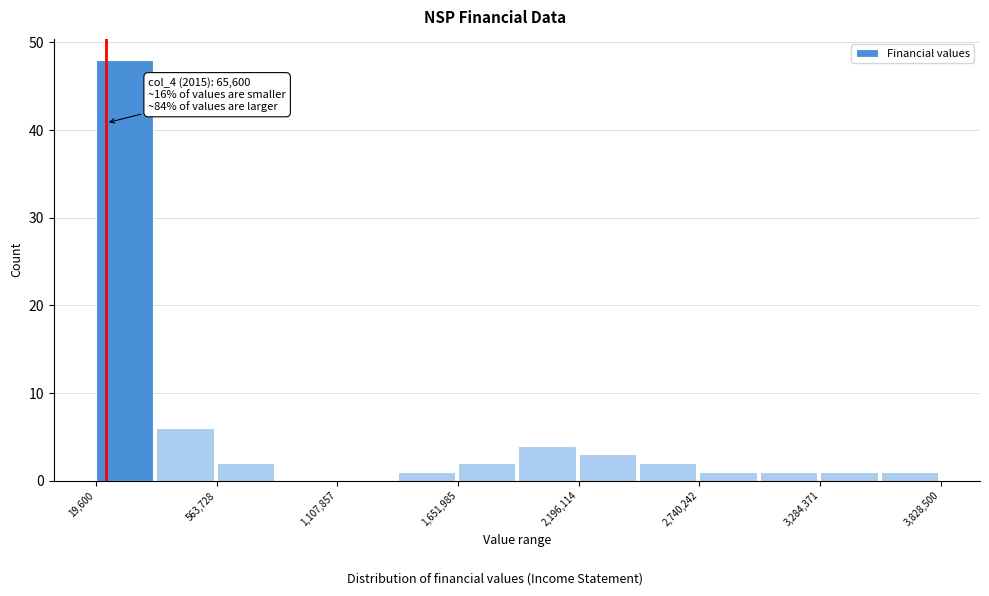

Around what value on the x-axis is the tallest bar? Give the approximate position of its centre, as read against the axis.

100000